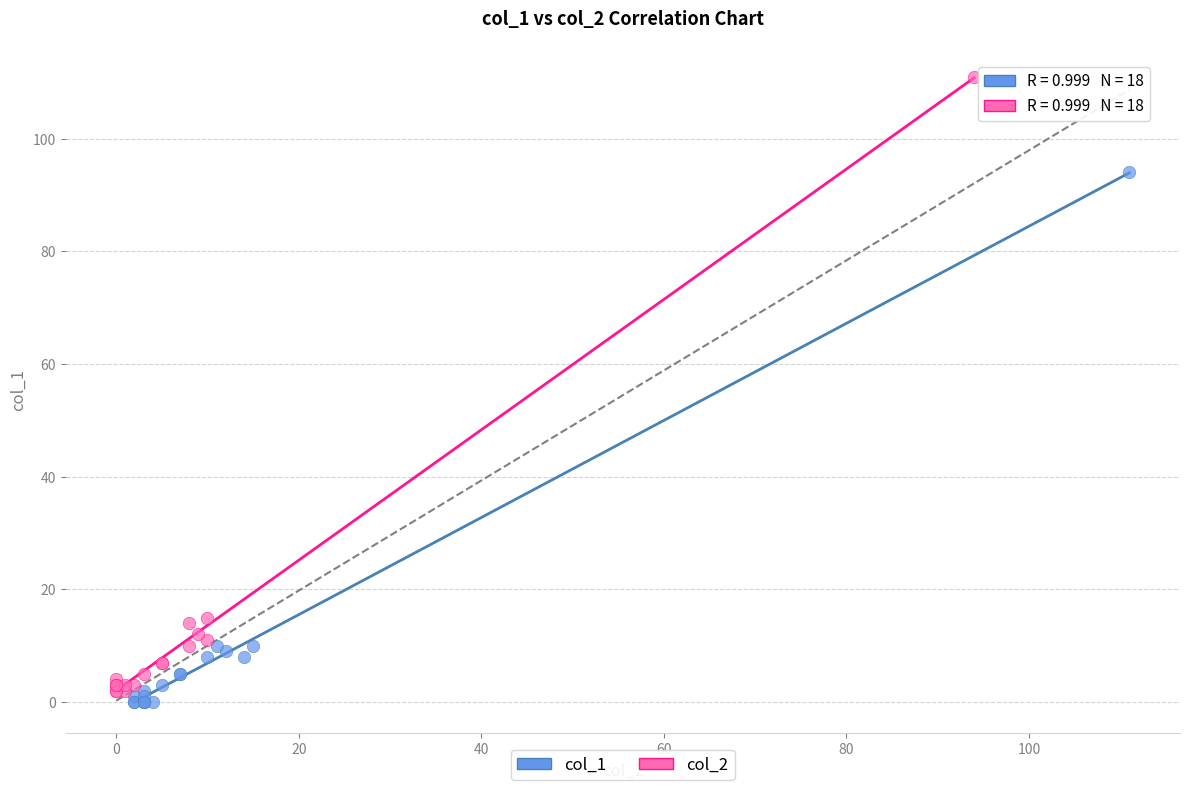

What are all the series names shown in the legend?

col_1, col_2